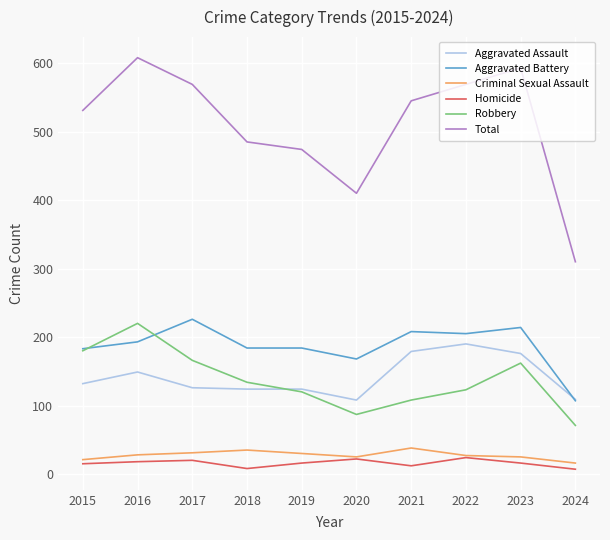

What is the approximate value of Total at 2019?

474